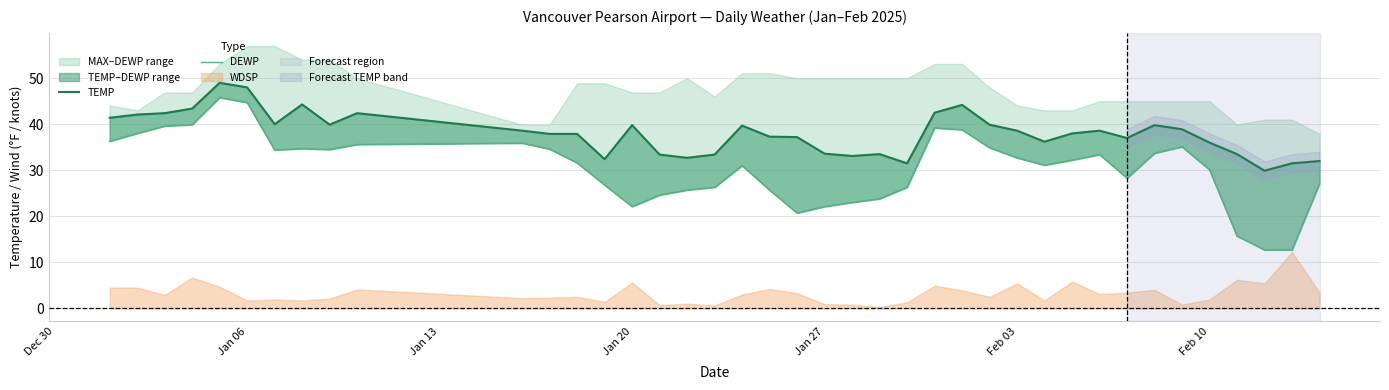

What is the value of the TEMP point at the 8th from the left?

44.3